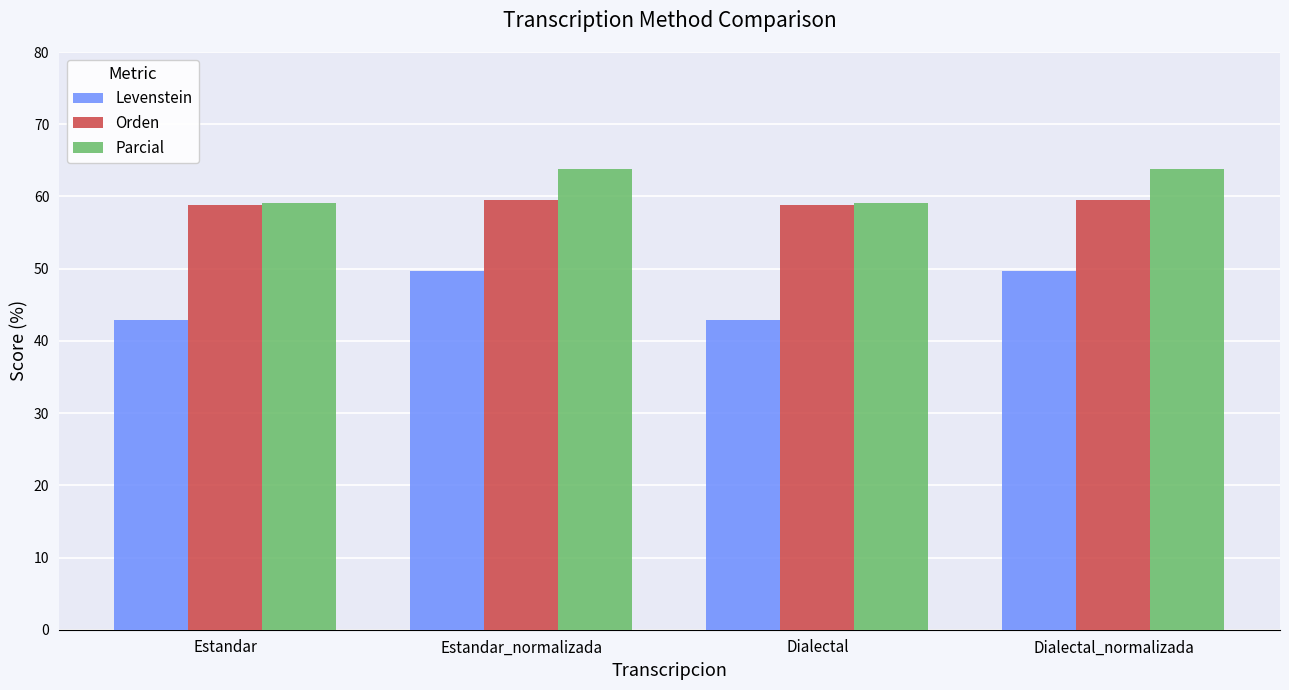

What is the highest value of the Orden series?

59.5